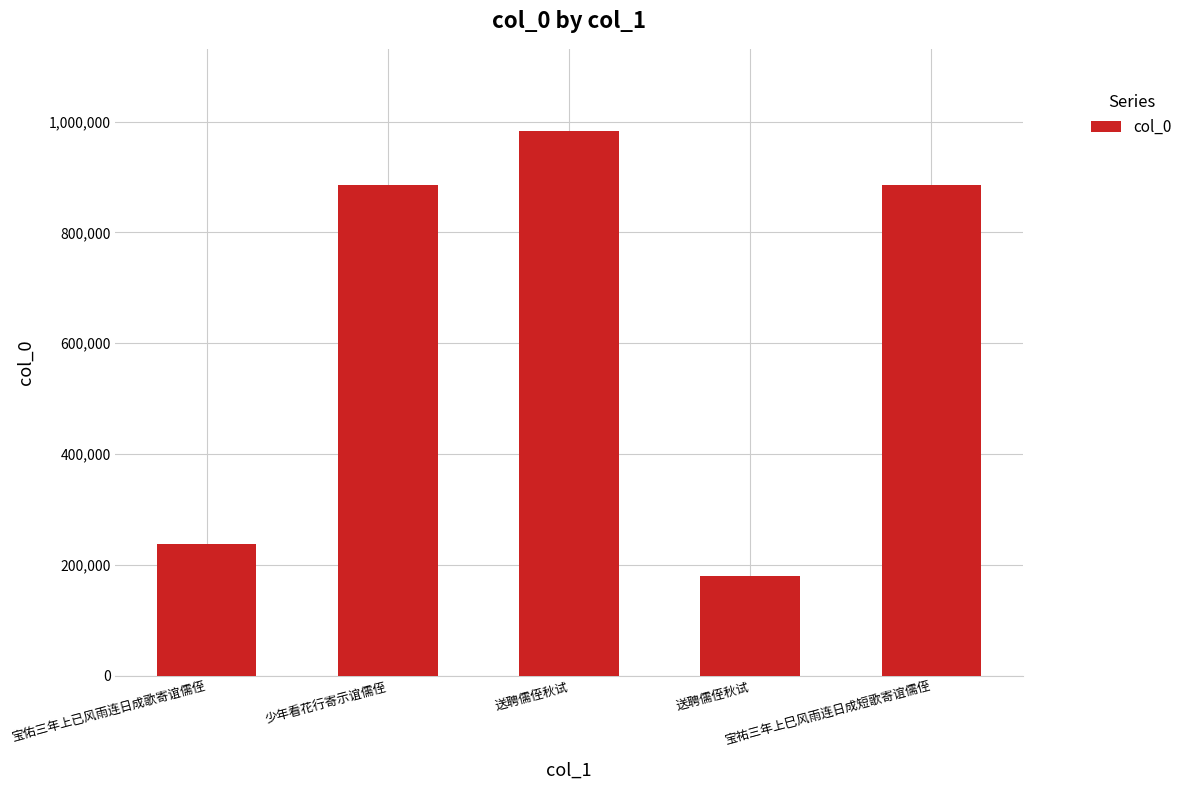

Count the number of categories in the chart.

5